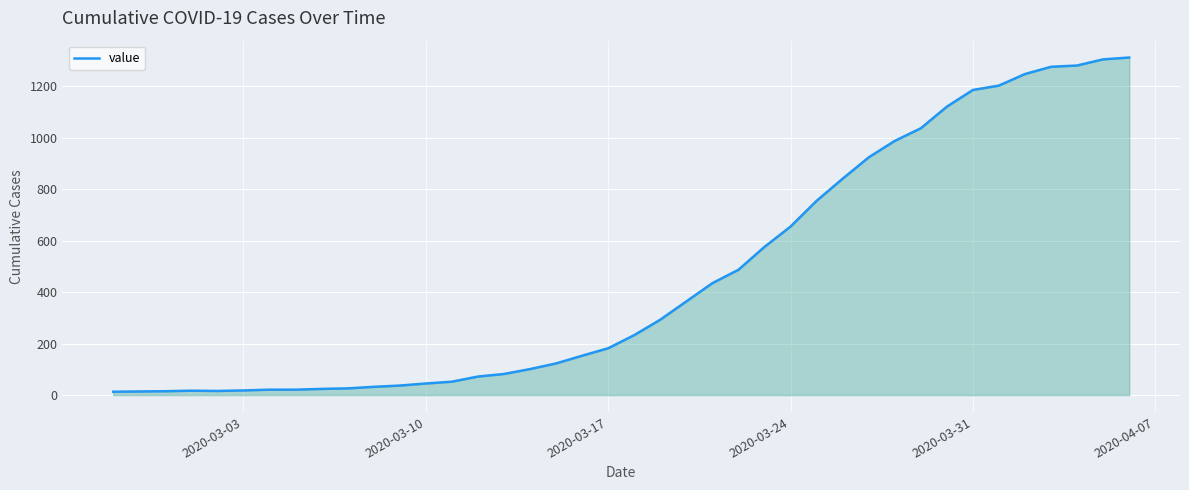

What is the maximum value shown in the chart?

1312